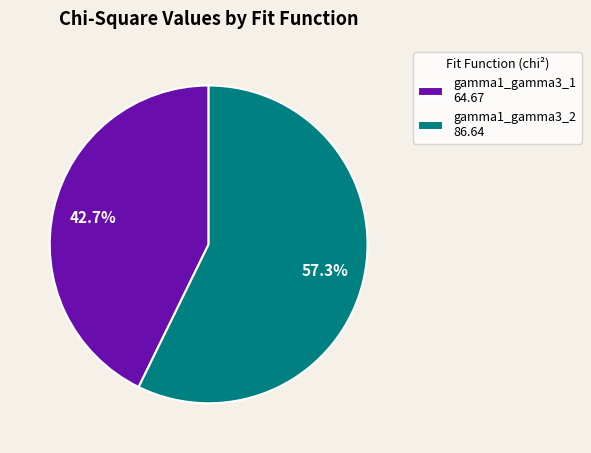

To the nearest percent, what is the difference between the gamma1_gamma3_2 and gamma1_gamma3_1 slice percentages?

15%